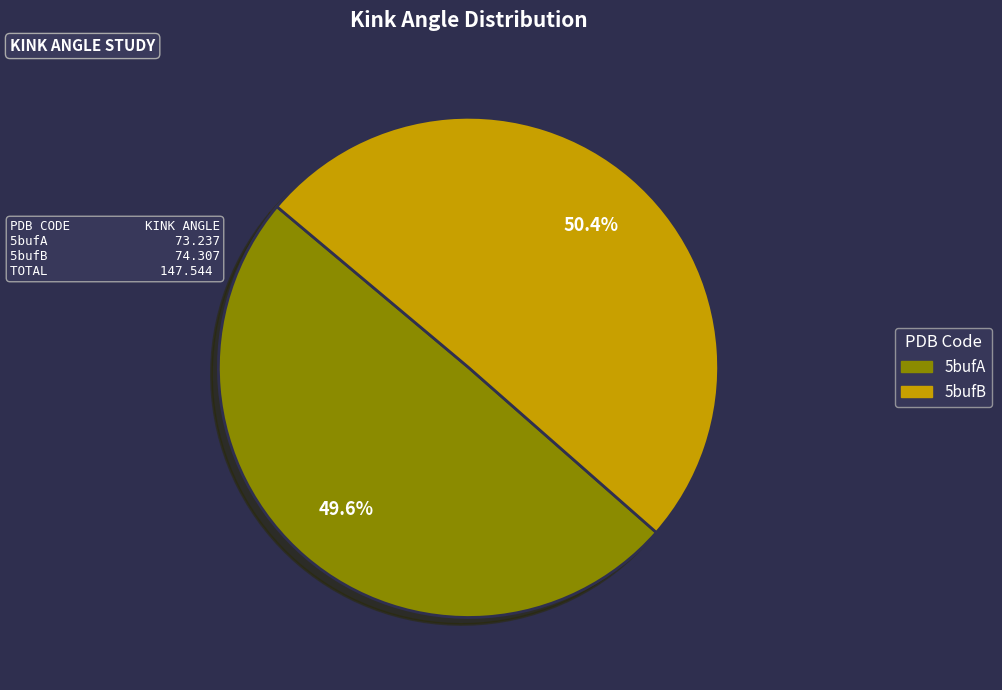

Is there any slice that represents more than half of the pie?

Yes